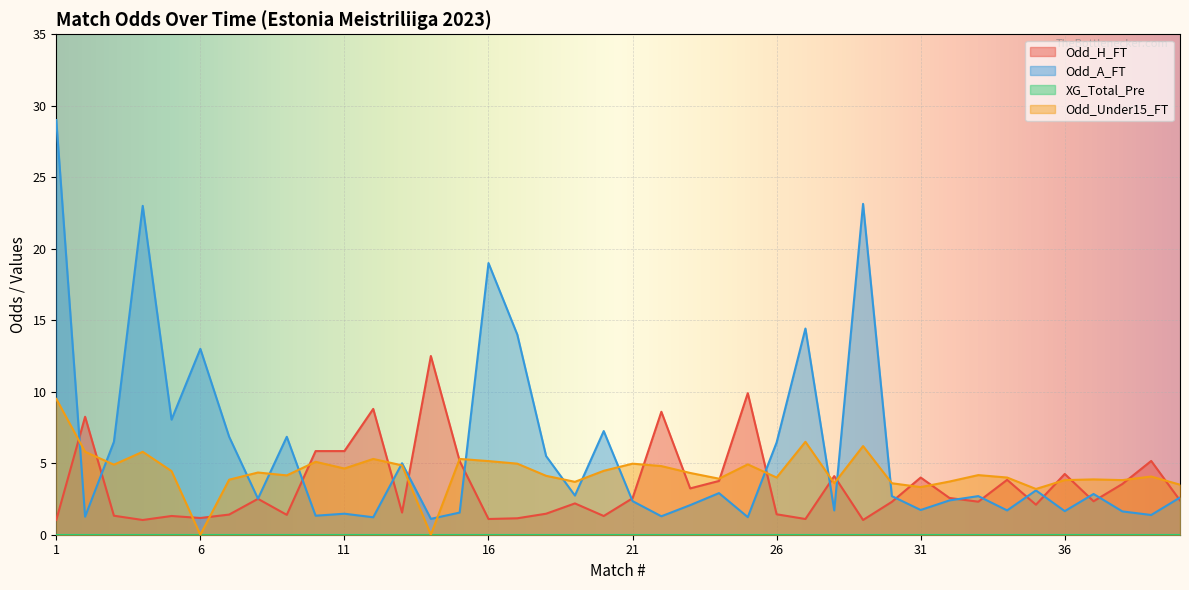

How many data points in Odd_Under15_FT are less than 4?

14